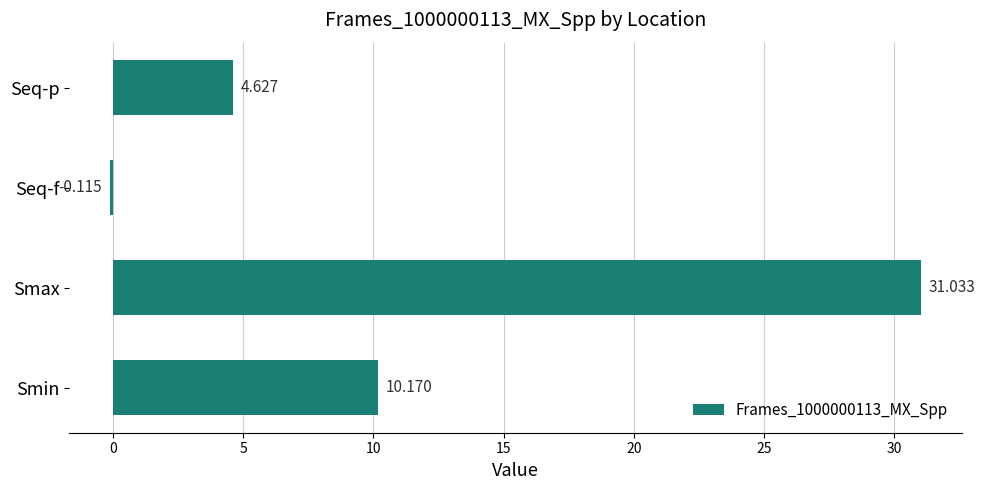

List the labels in order of value, smallest first.

Seq-f, Seq-p, Smin, Smax